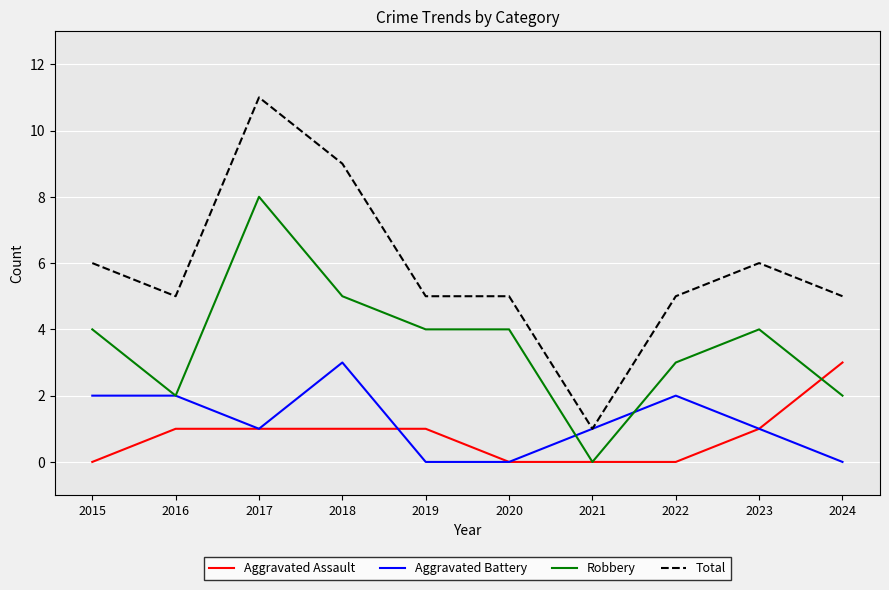

True or false: Aggravated Assault and Total intersect in this chart.

False